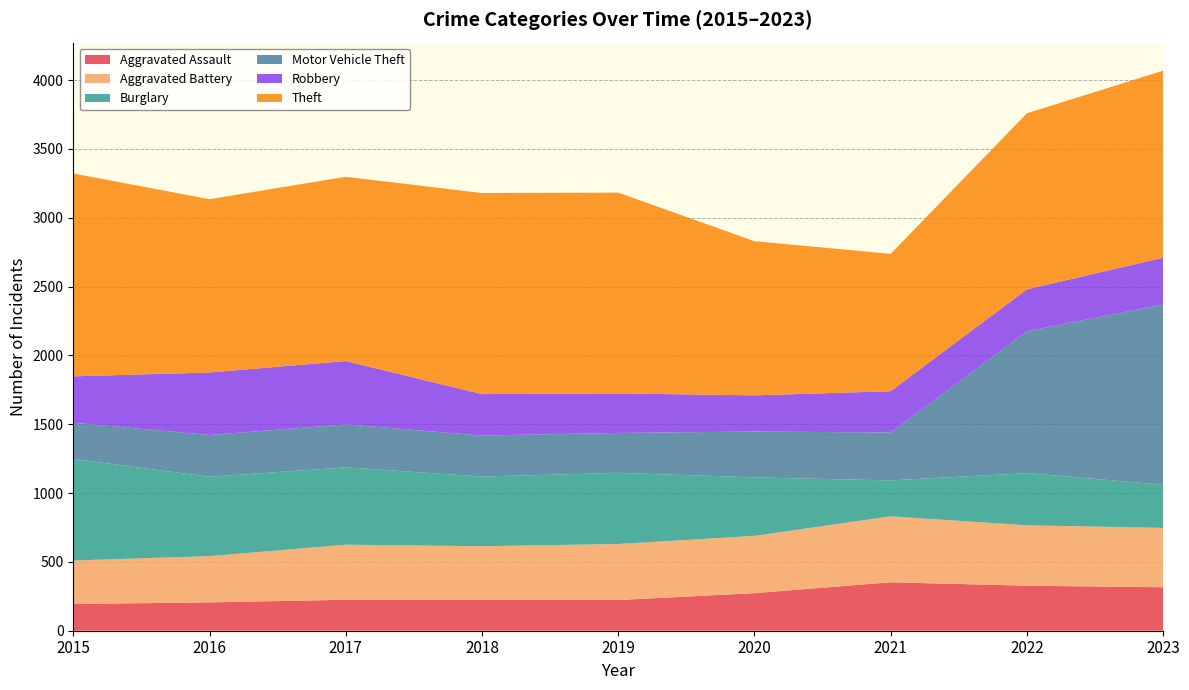

Reading right to left, list all the values displayed in this chart.

Aggravated Assault: 2023=316	2022=327	2021=352	2020=273	2019=223	2018=225	2017=225	2016=206	2015=194
Aggravated Battery: 2023=431	2022=439	2021=479	2020=416	2019=407	2018=389	2017=400	2016=336	2015=316
Burglary: 2023=314	2022=379	2021=261	2020=425	2019=517	2018=506	2017=562	2016=576	2015=738
Motor Vehicle Theft: 2023=1309	2022=1031	2021=348	2020=333	2019=290	2018=298	2017=312	2016=304	2015=263
Robbery: 2023=340	2022=304	2021=300	2020=263	2019=287	2018=301	2017=460	2016=454	2015=337
Theft: 2023=1359	2022=1279	2021=998	2020=1120	2019=1459	2018=1461	2017=1339	2016=1259	2015=1474